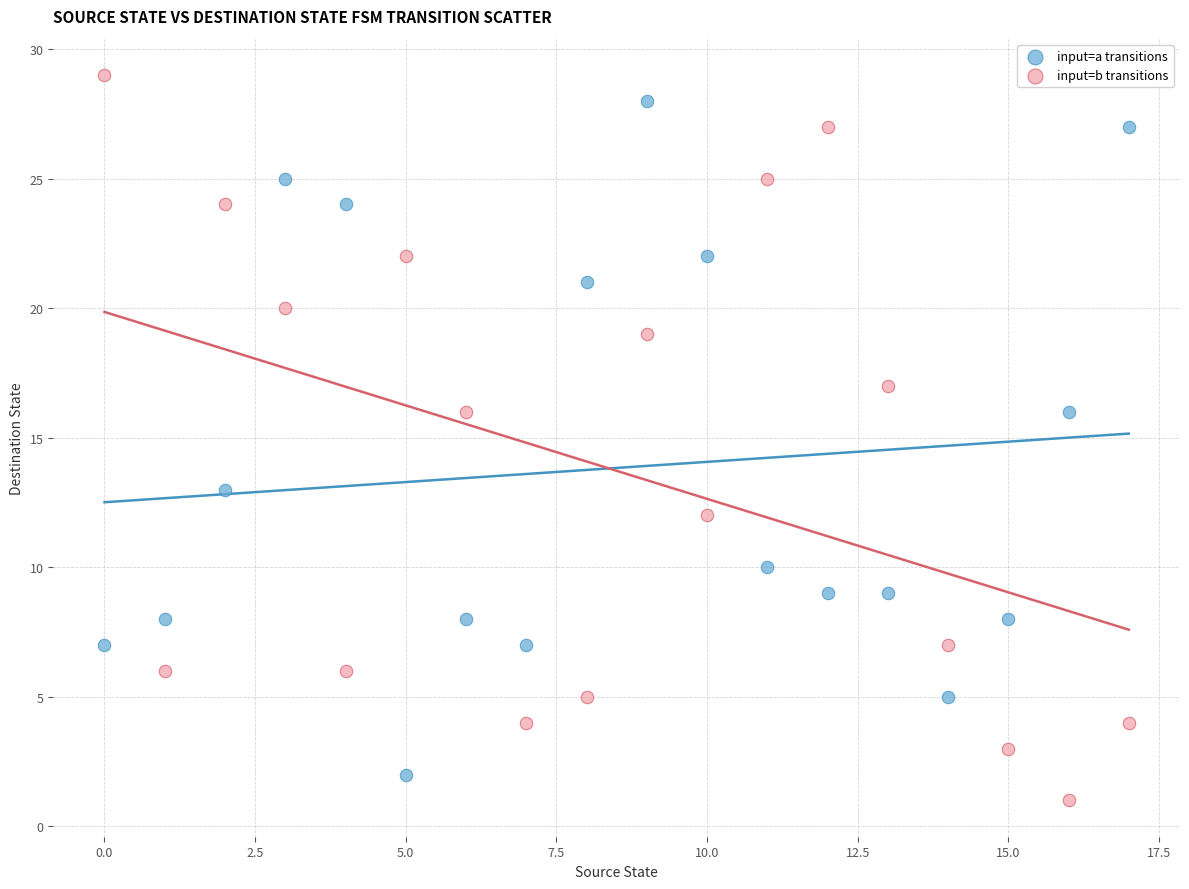

Which series has the widest spread of Y values?

input=b transitions